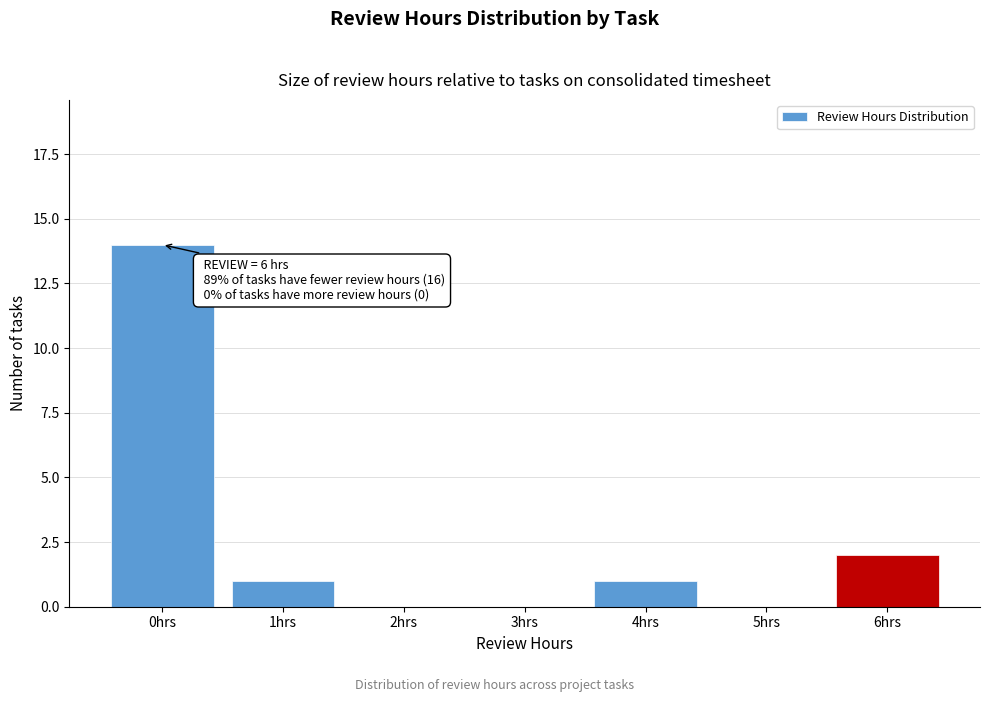

Reading left to right, extract all data points from this chart.

0hrs=14	1hrs=1	2hrs=0	3hrs=0	4hrs=1	5hrs=0	6hrs=2